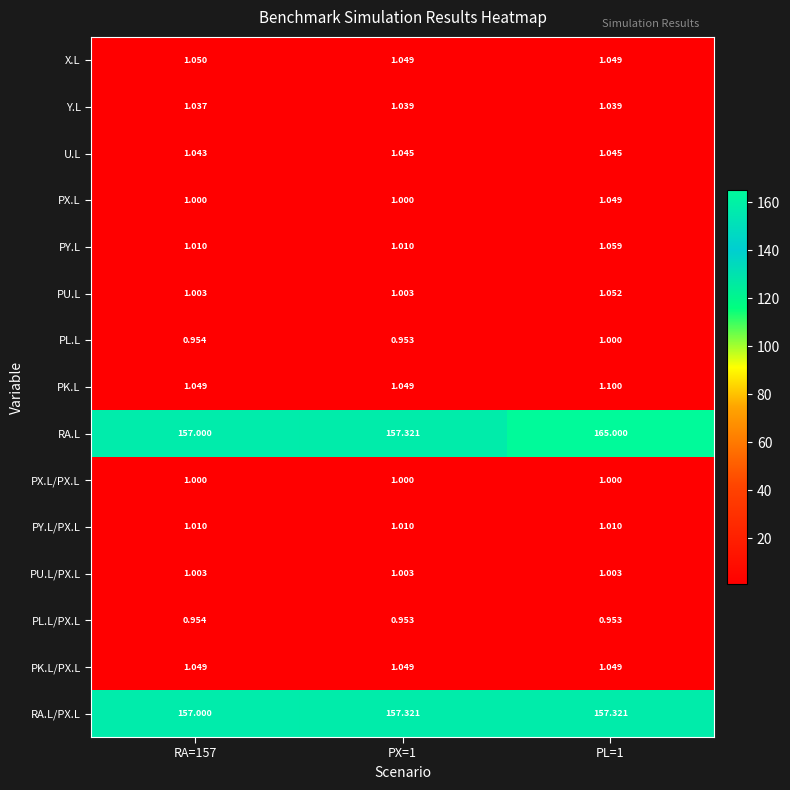

What is the total value across all series at RA=157?

327.2